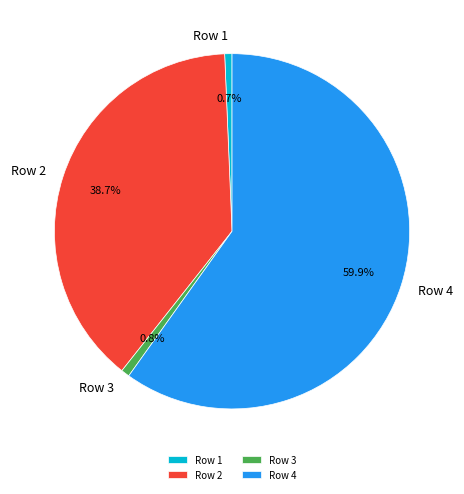

Count the number of slices in the pie.

4